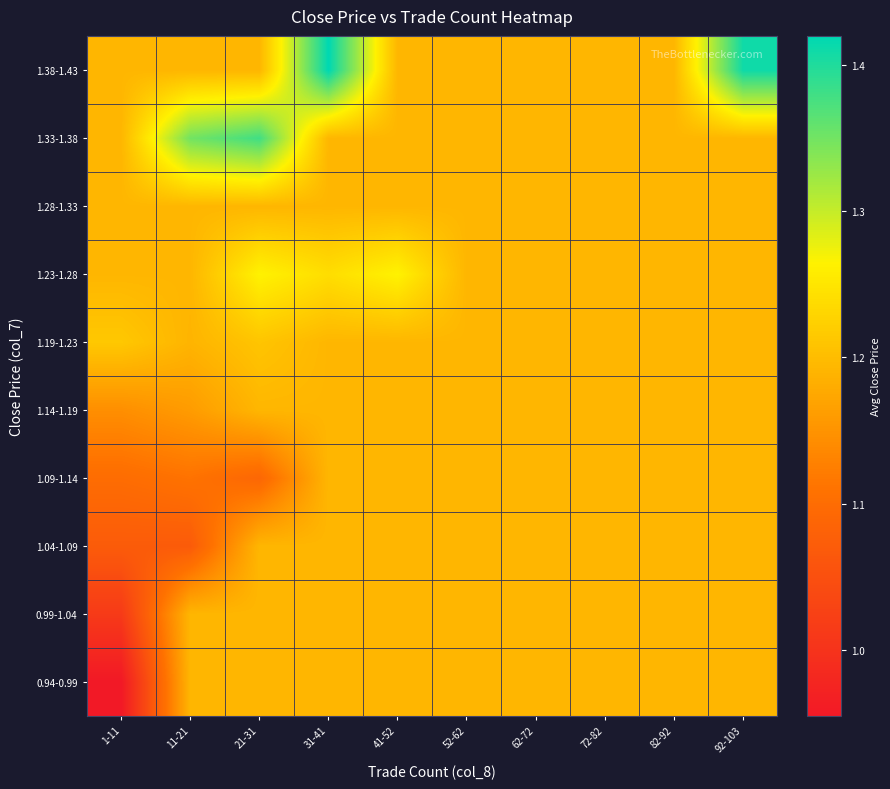

Reading left to right, what are all the values shown in this chart?

0.94-0.99: 1-11=1.0	11-21=1.2	21-31=1.2	31-41=1.2	41-52=1.2	52-62=1.2	62-72=1.2	72-82=1.2	82-92=1.2	92-103=1.2
0.99-1.04: 1-11=1.0	11-21=1.2	21-31=1.2	31-41=1.2	41-52=1.2	52-62=1.2	62-72=1.2	72-82=1.2	82-92=1.2	92-103=1.2
1.04-1.09: 1-11=1.1	11-21=1.1	21-31=1.2	31-41=1.2	41-52=1.2	52-62=1.2	62-72=1.2	72-82=1.2	82-92=1.2	92-103=1.2
1.09-1.14: 1-11=1.1	11-21=1.1	21-31=1.1	31-41=1.2	41-52=1.2	52-62=1.2	62-72=1.2	72-82=1.2	82-92=1.2	92-103=1.2
1.14-1.19: 1-11=1.1	11-21=1.2	21-31=1.2	31-41=1.2	41-52=1.2	52-62=1.2	62-72=1.2	72-82=1.2	82-92=1.2	92-103=1.2
1.19-1.23: 1-11=1.2	11-21=1.2	21-31=1.2	31-41=1.2	41-52=1.2	52-62=1.2	62-72=1.2	72-82=1.2	82-92=1.2	92-103=1.2
1.23-1.28: 1-11=1.2	11-21=1.2	21-31=1.3	31-41=1.2	41-52=1.3	52-62=1.2	62-72=1.2	72-82=1.2	82-92=1.2	92-103=1.2
1.28-1.33: 1-11=1.2	11-21=1.2	21-31=1.2	31-41=1.2	41-52=1.2	52-62=1.2	62-72=1.2	72-82=1.2	82-92=1.2	92-103=1.2
1.33-1.38: 1-11=1.2	11-21=1.4	21-31=1.4	31-41=1.2	41-52=1.2	52-62=1.2	62-72=1.2	72-82=1.2	82-92=1.2	92-103=1.2
1.38-1.43: 1-11=1.2	11-21=1.2	21-31=1.2	31-41=1.4	41-52=1.2	52-62=1.2	62-72=1.2	72-82=1.2	82-92=1.2	92-103=1.4